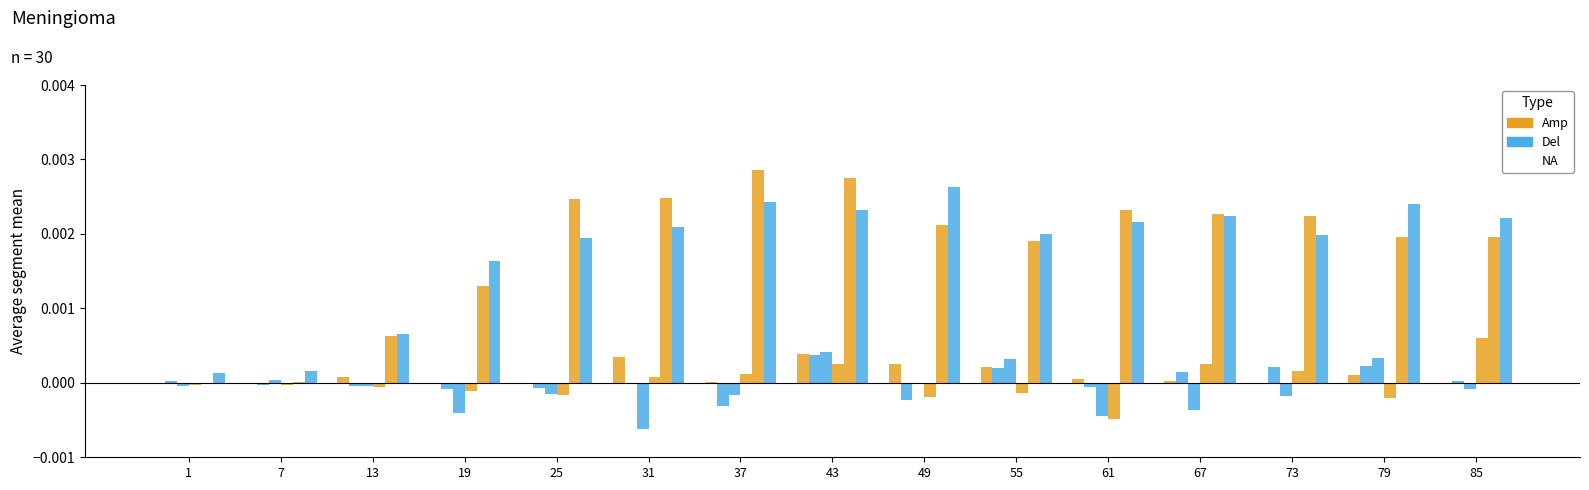

At which category is the sum across all series the highest?

43